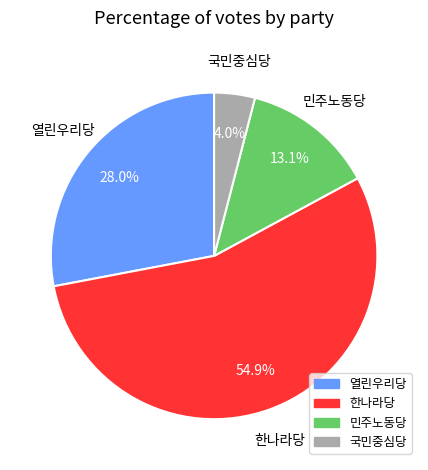

To the nearest percent, what is the difference between the largest and smallest slice percentages?

51%